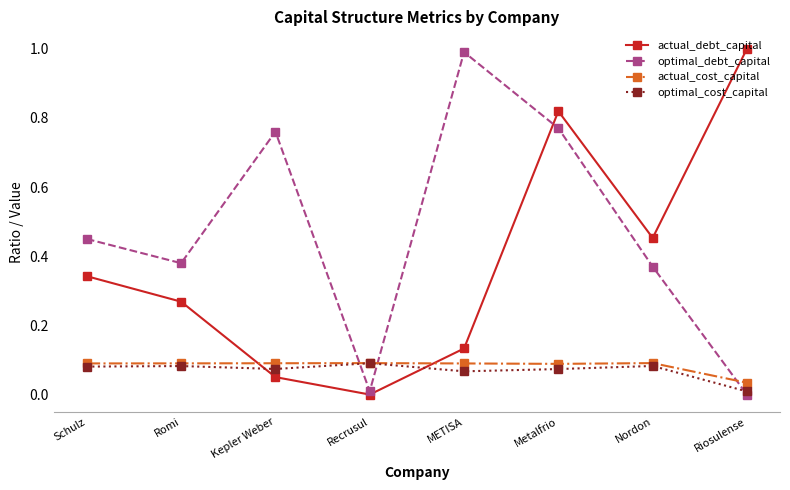

What is the sum of all actual_cost_capital values?

0.7